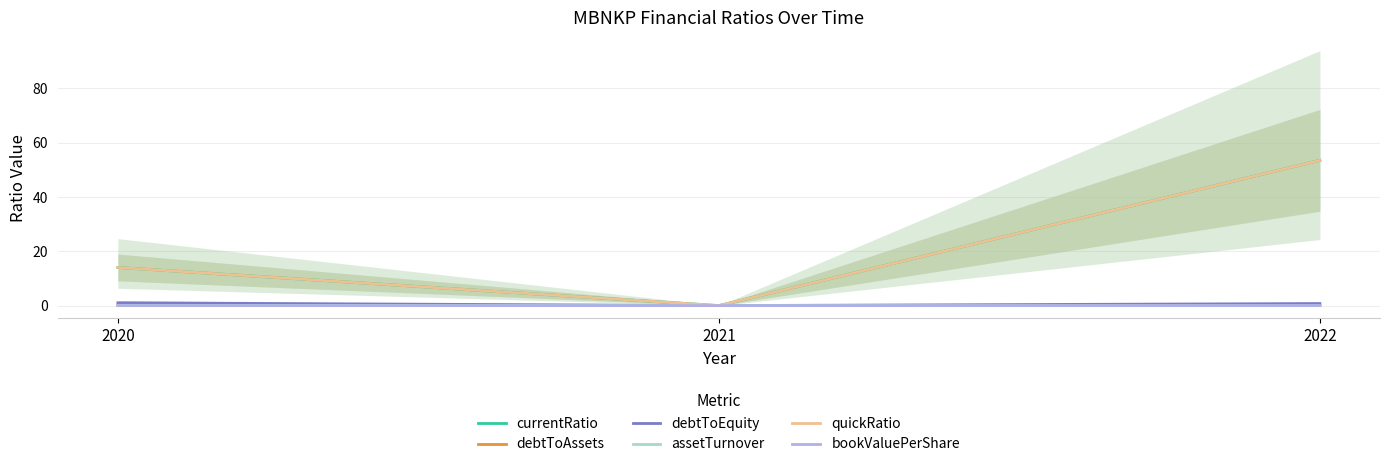

Is it true that currentRatio equals 14.0 at 2020?

True